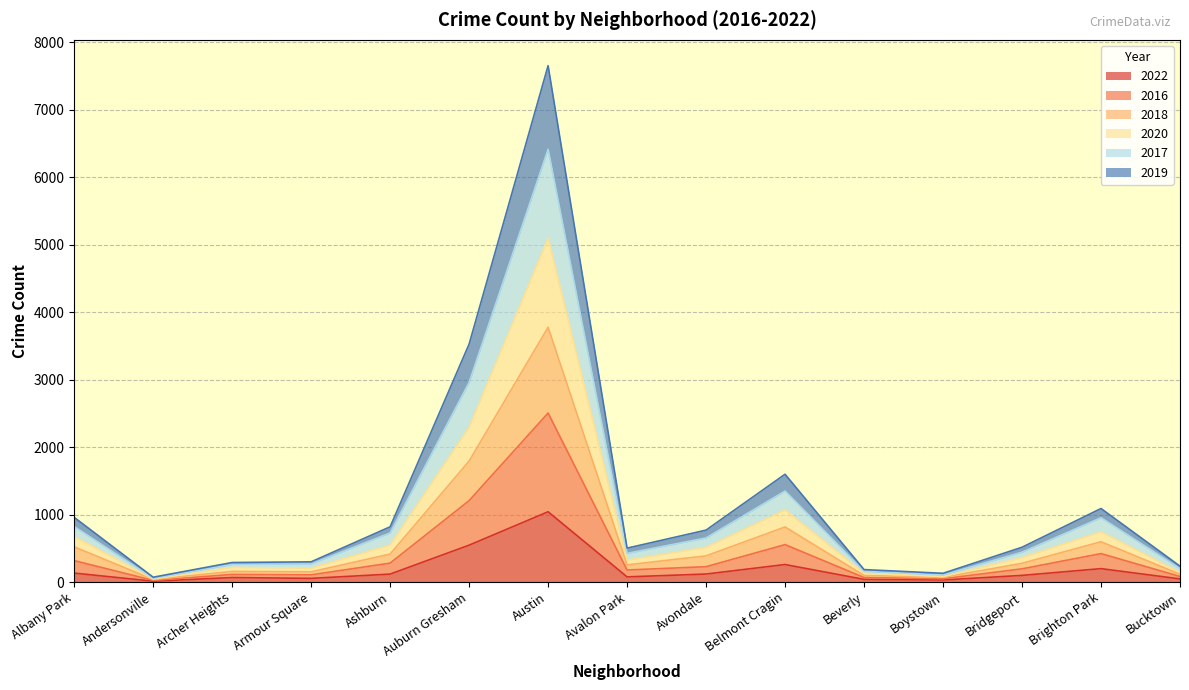

At which label does 2022 reach its minimum?

Andersonville